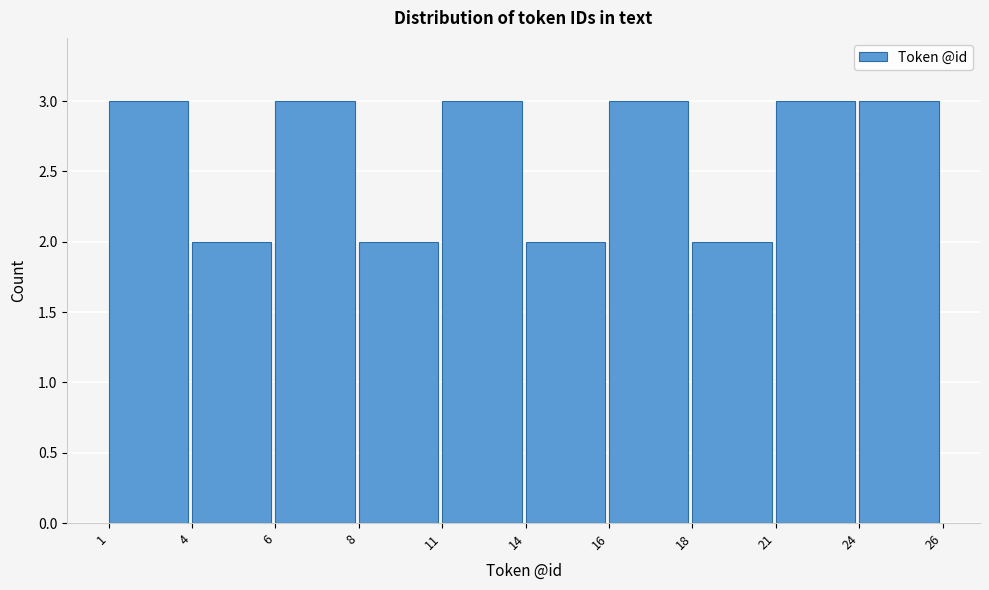

Reading left to right, transcribe all the data shown in this chart.

3	2	3	2	3	2	3	2	3	3